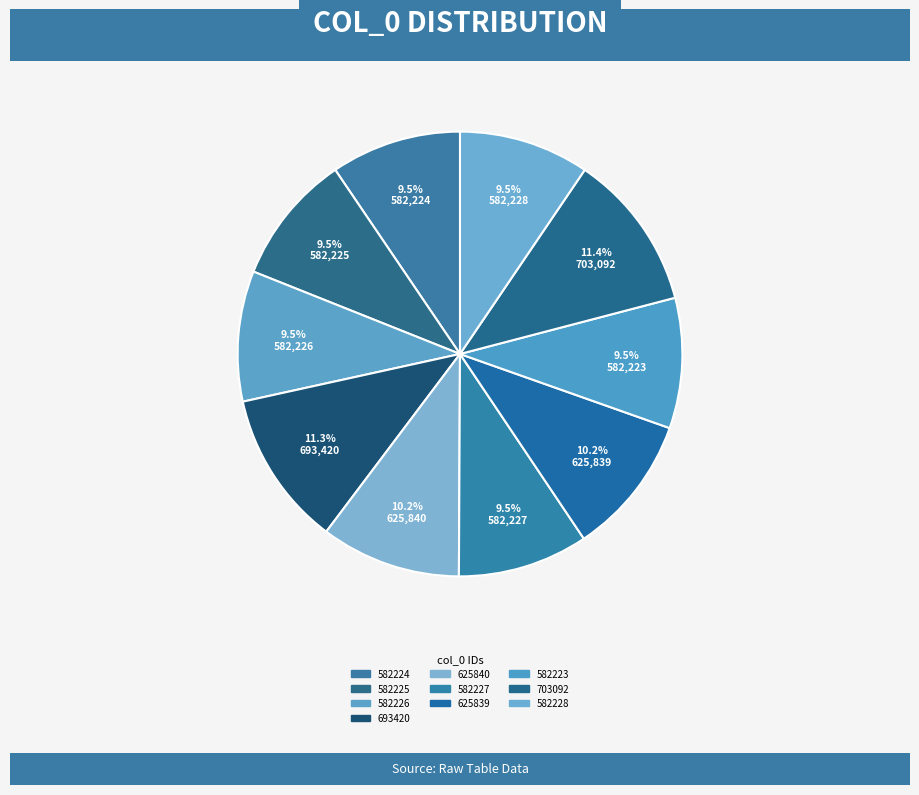

How many segments does this pie chart have?

10